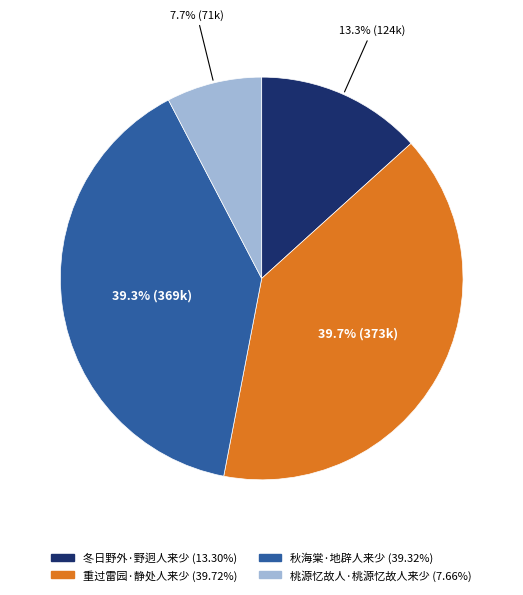

The 重过雷园·静处人来少 slice represents 32% of the pie. True or false?

False